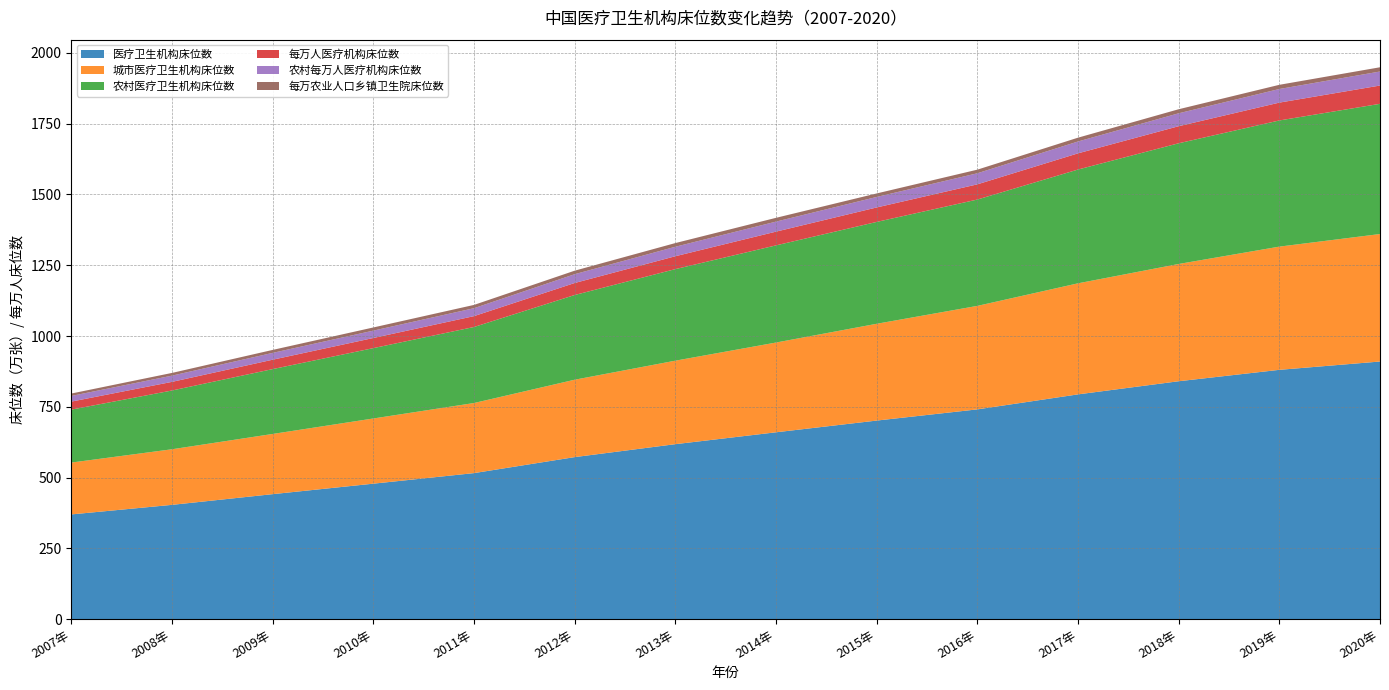

Reading right to left, extract all data points from this chart.

医疗卫生机构床位数: 2020年=910.1	2019年=880.7	2018年=840.4	2017年=794.0	2016年=741.0	2015年=701.5	2014年=660.1	2013年=618.2	2012年=572.5	2011年=516.0	2010年=478.7	2009年=441.7	2008年=403.9	2007年=370.1
城市医疗卫生机构床位数: 2020年=450.3	2019年=435.2	2018年=414.1	2017年=392.2	2016年=365.5	2015年=341.8	2014年=317.0	2013年=294.8	2012年=273.3	2011年=247.5	2010年=230.2	2009年=212.6	2008年=196.4	2007年=183.1
农村医疗卫生机构床位数: 2020年=459.8	2019年=445.5	2018年=426.3	2017年=401.8	2016年=375.5	2015年=359.7	2014年=343.1	2013年=323.3	2012年=299.1	2011年=268.5	2010年=248.5	2009年=229.0	2008年=207.5	2007年=187.0
每万人医疗机构床位数: 2020年=64.6	2019年=63.0	2018年=60.3	2017年=57.2	2016年=53.7	2015年=51.1	2014年=48.5	2013年=45.5	2012年=42.4	2011年=38.4	2010年=35.8	2009年=33.2	2008年=30.5	2007年=28.3
农村每万人医疗机构床位数: 2020年=49.5	2019年=48.1	2018年=45.6	2017年=41.9	2016年=39.1	2015年=37.1	2014年=35.4	2013年=33.5	2012年=31.1	2011年=28.0	2010年=26.0	2009年=24.1	2008年=22.0	2007年=20.0
每万农业人口乡镇卫生院床位数: 2020年=15.0	2019年=14.8	2018年=14.3	2017年=13.5	2016年=12.7	2015年=12.4	2014年=13.4	2013年=13.0	2012年=12.4	2011年=11.6	2010年=11.2	2009年=10.5	2008年=9.6	2007年=8.5